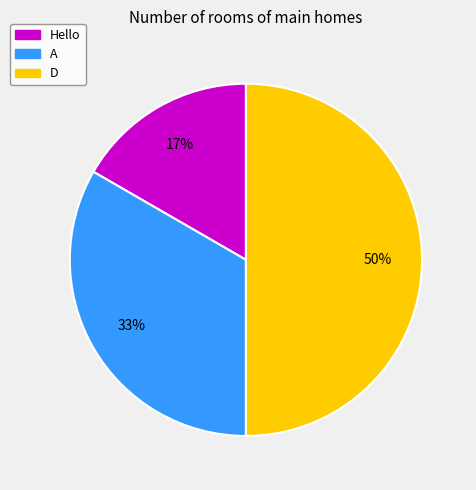

Between Hello and A, which is larger?

A